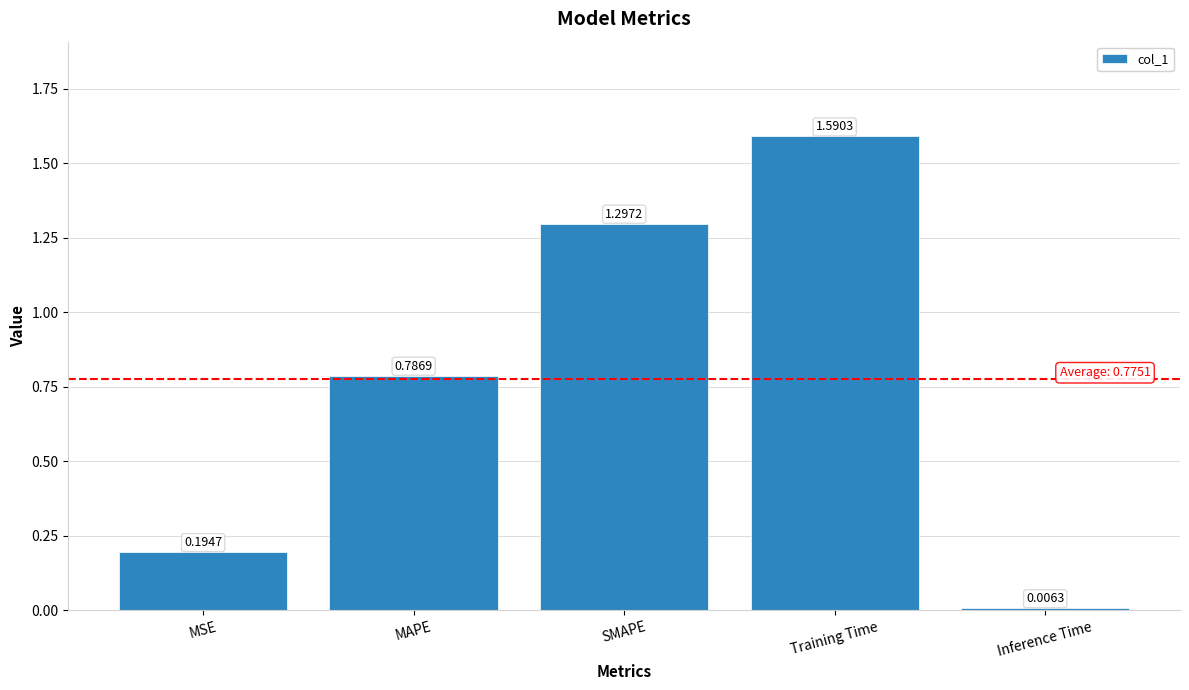

What is the change in value from MAPE to Training Time?

+0.8